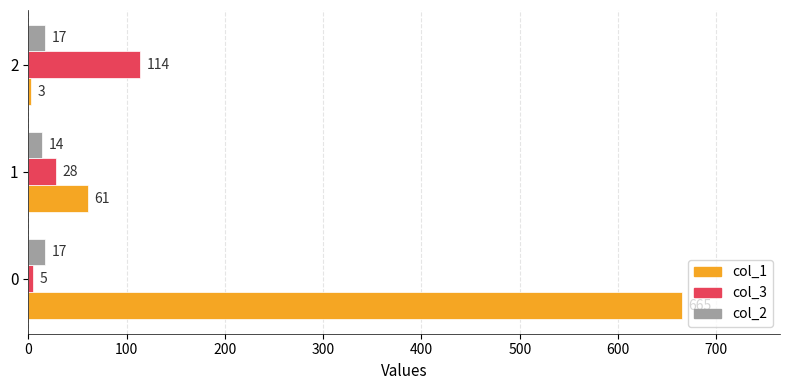

Which series has the largest total across all categories?

col_1